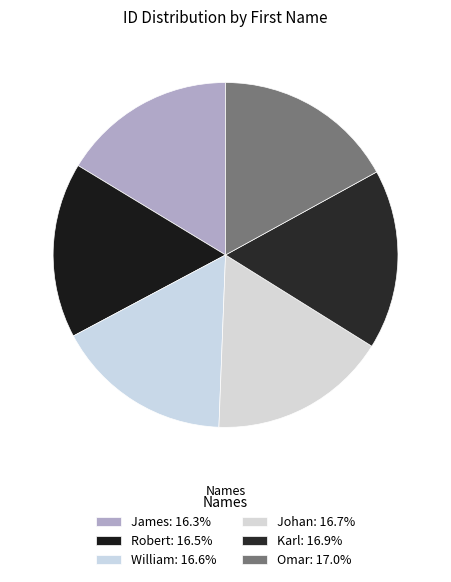

True or false: Karl accounts for 4% of the total.

False